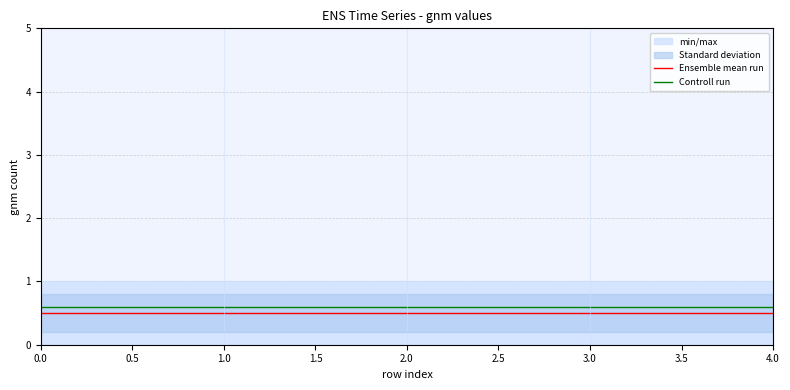

What is the sum of all Ensemble mean run values?

2.5